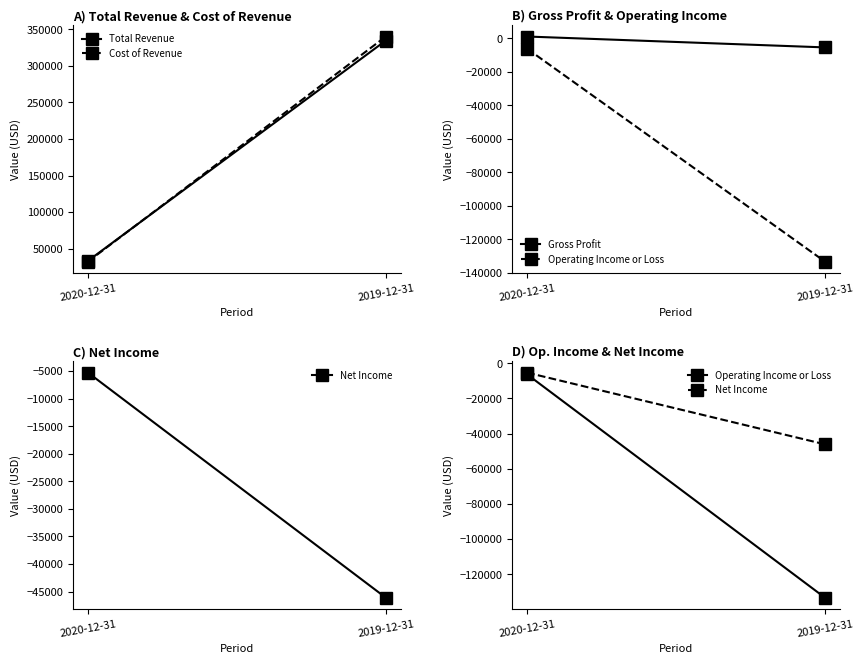

Reading left to right, extract all data points from this chart.

Total Revenue: 2020-12-31=33200	2019-12-31=334700
Cost of Revenue: 2020-12-31=32200	2019-12-31=340200
Gross Profit: 2020-12-31=1000	2019-12-31=-5500
Operating Income or Loss: 2020-12-31=-6300	2019-12-31=-133400
Net Income: 2020-12-31=-5300	2019-12-31=-46100